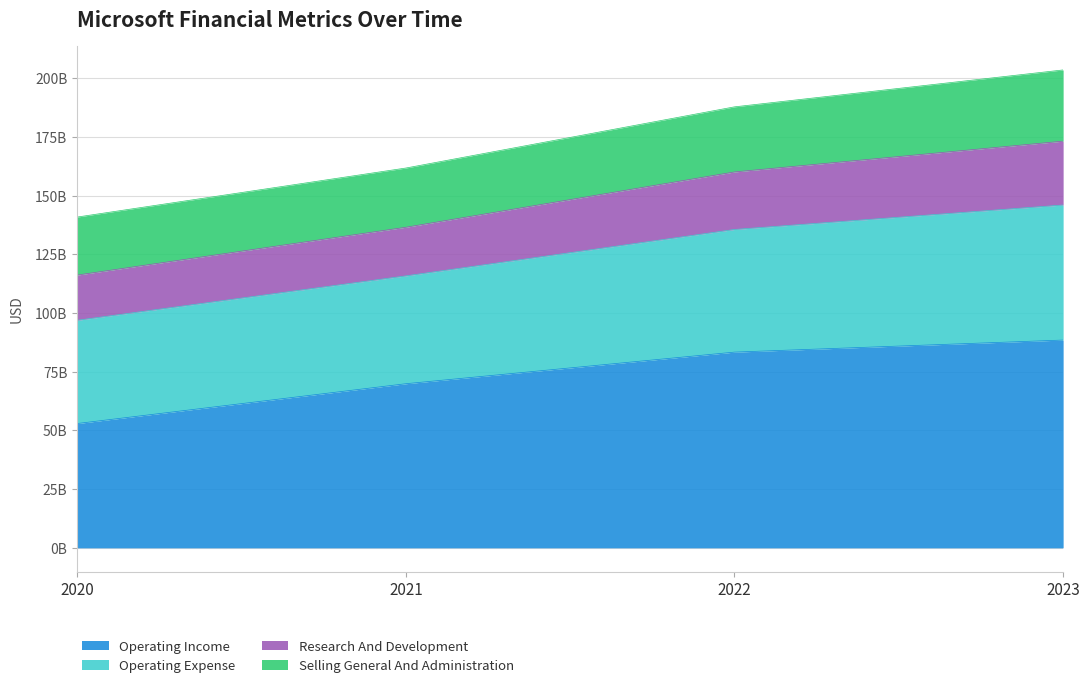

True or false: Operating Income and Research And Development intersect in this chart.

False